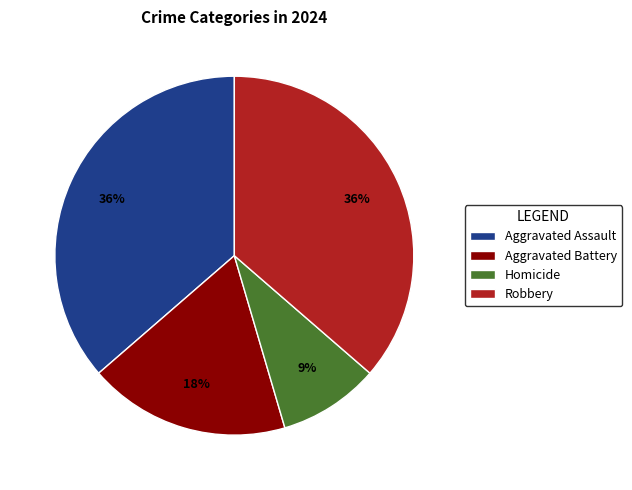

What percentage is the Robbery slice, to the nearest percent?

36%